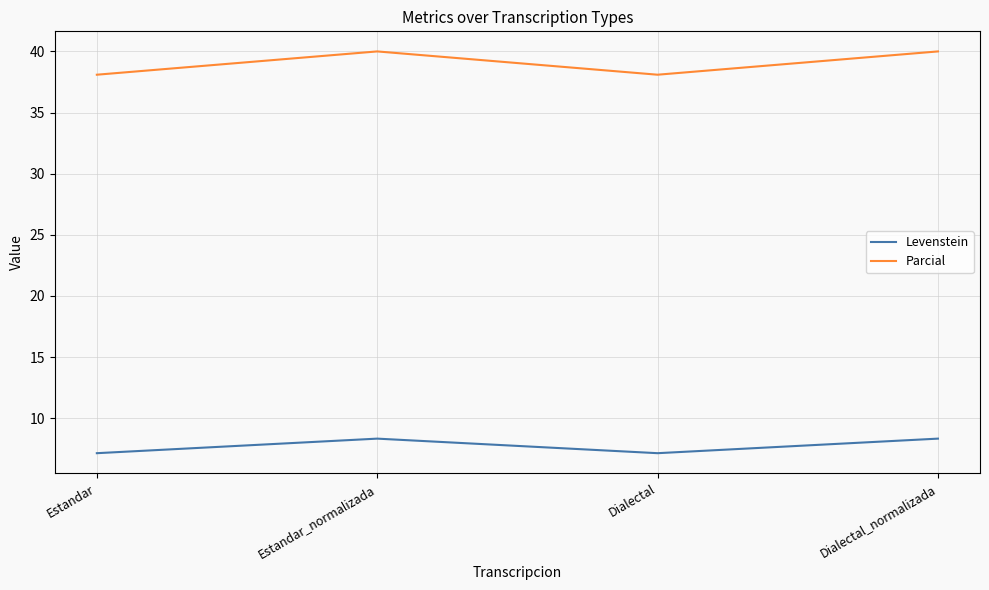

Reading right to left, what are all the values shown in this chart?

Levenstein: Dialectal_normalizada=8.3	Dialectal=7.1	Estandar_normalizada=8.3	Estandar=7.1
Parcial: Dialectal_normalizada=40.0	Dialectal=38.1	Estandar_normalizada=40.0	Estandar=38.1